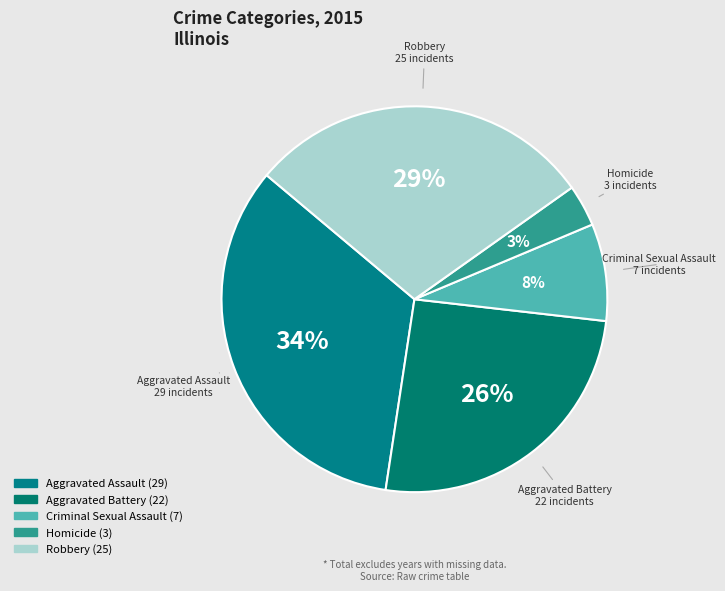

To the nearest percent, what is the difference between the Criminal Sexual Assault and Aggravated Battery slice percentages?

17%